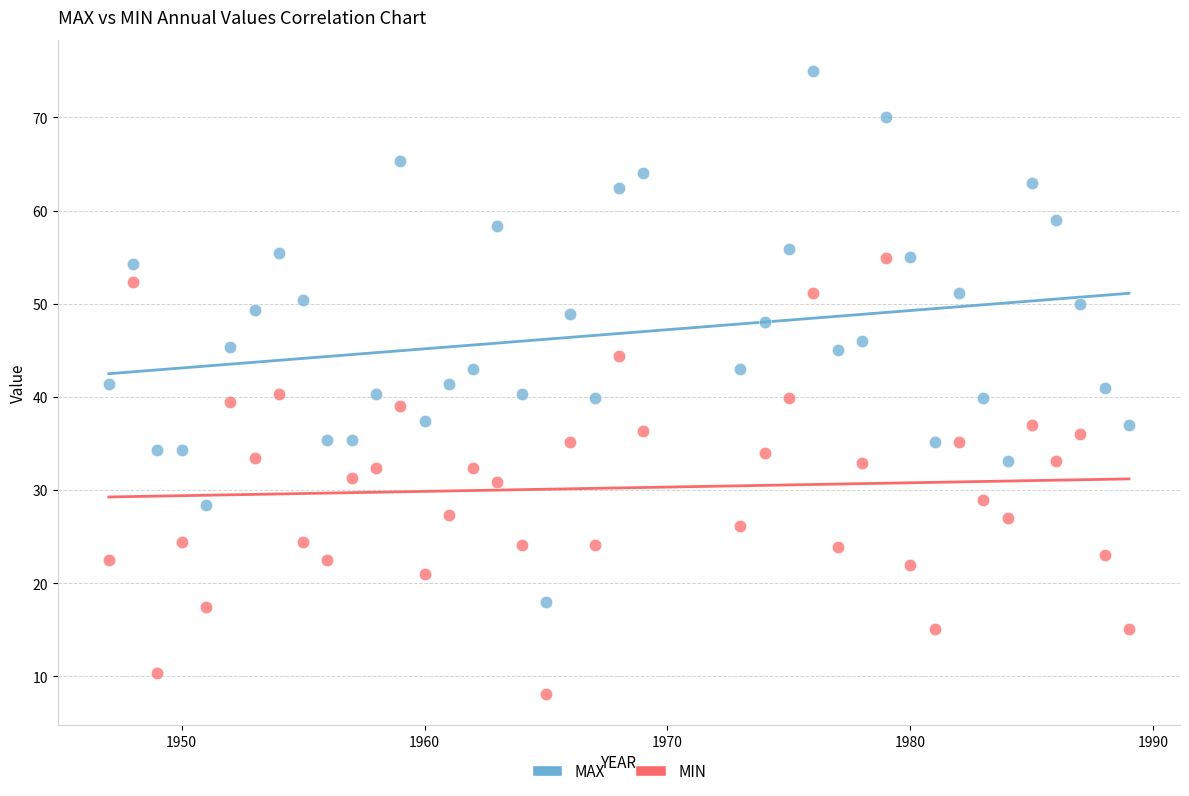

Which series contains the lowest Y value?

MIN